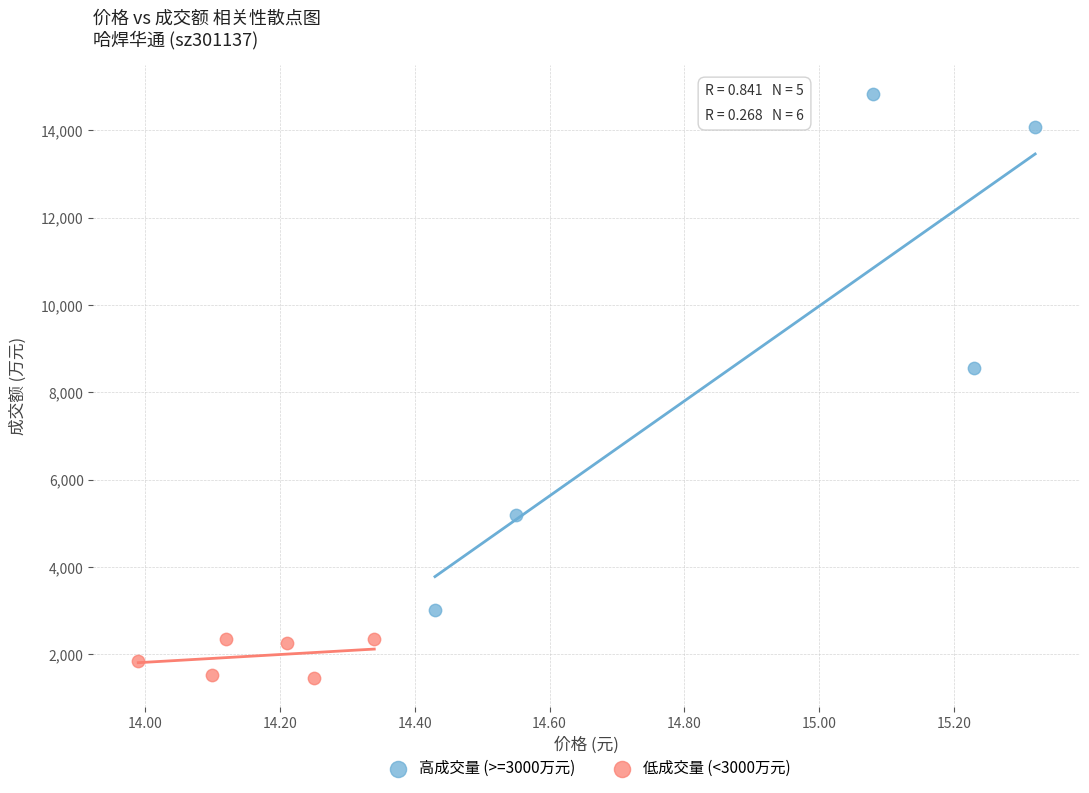

Which series has the largest Y range (max minus min)?

高成交量 (>=3000万元)